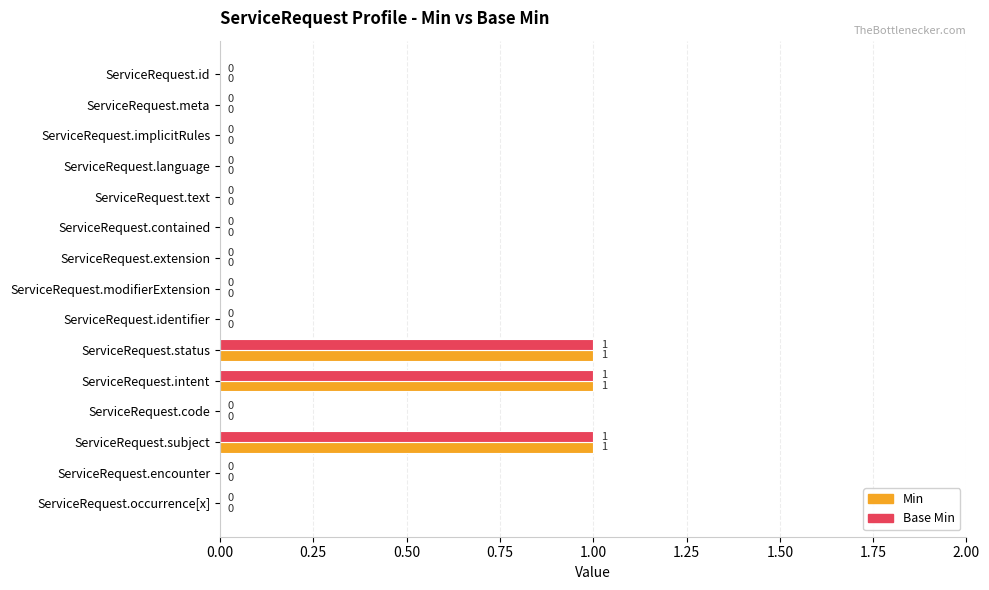

Count the Min values in the range 0 to 1.

15